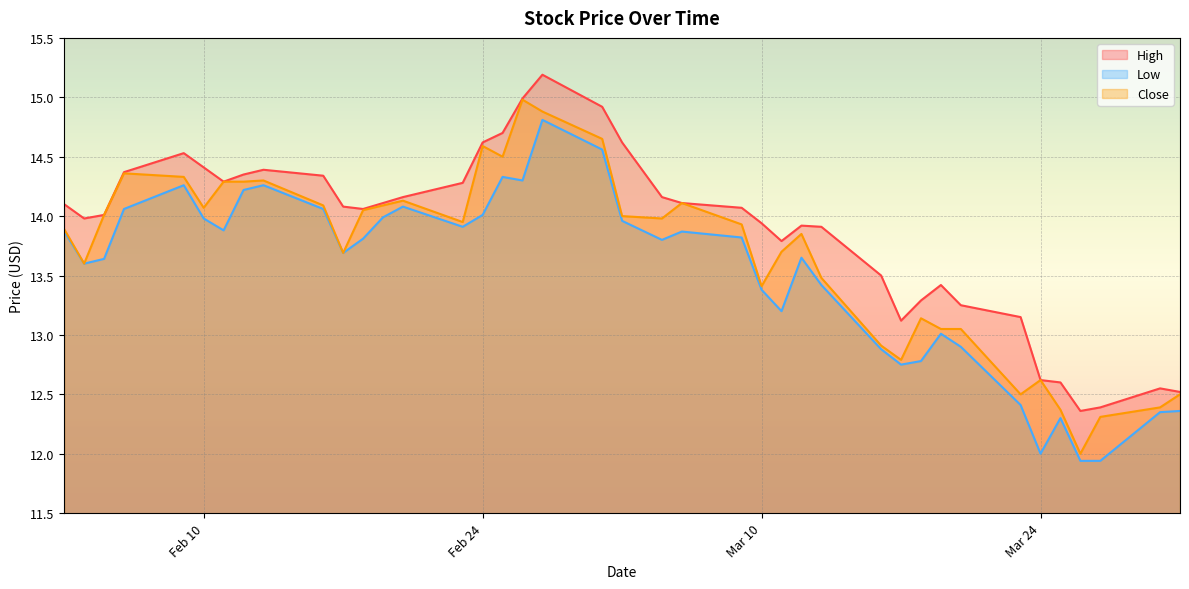

Where does the High series first go above 14?

2015-02-03